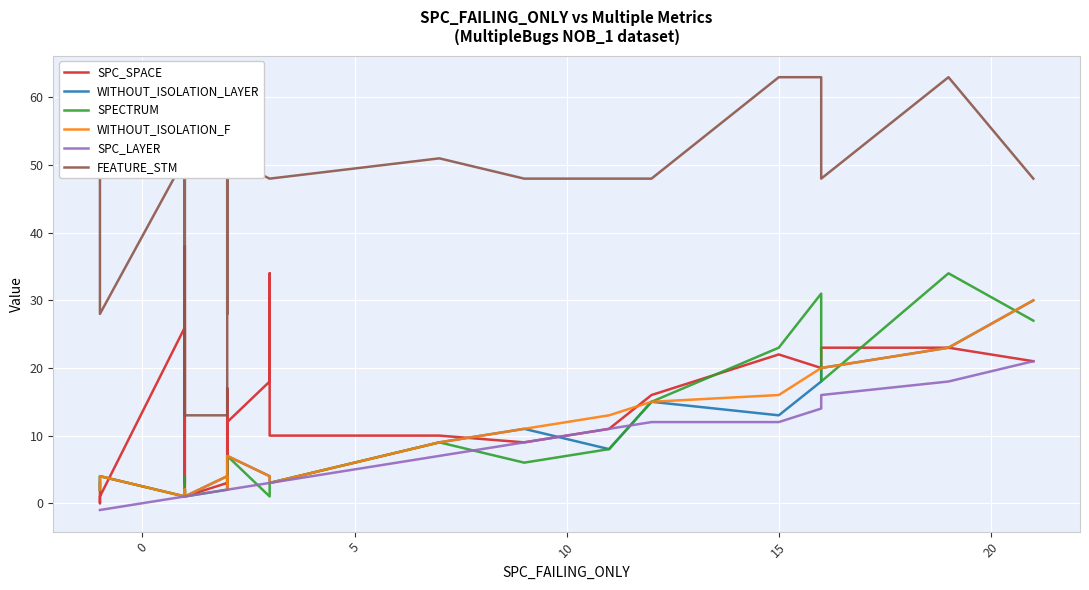

How many distinct data groups are displayed?

6